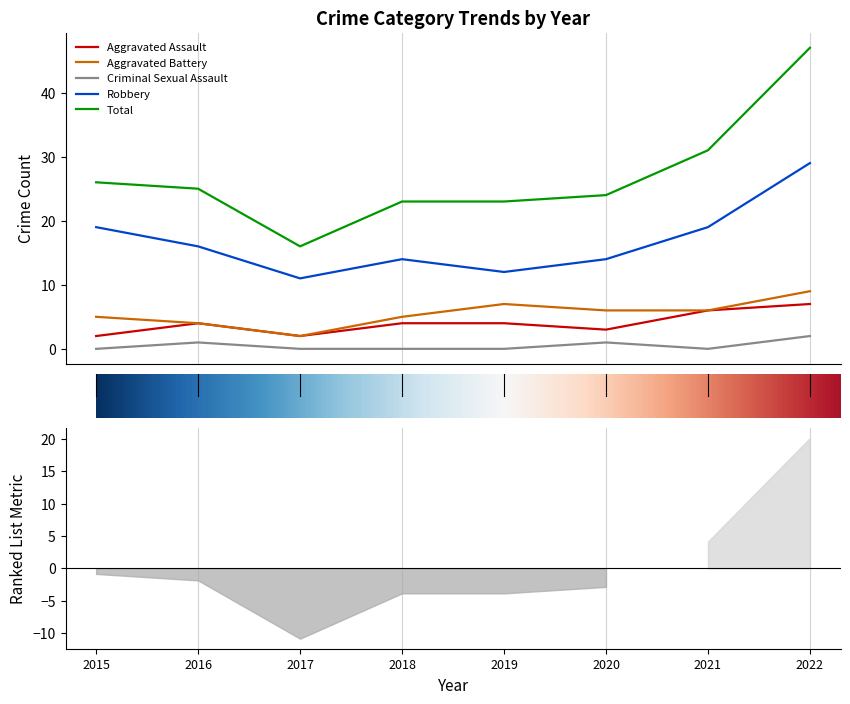

Reading left to right, extract all data points from this chart.

Aggravated Assault: 2015=2	2016=4	2017=2	2018=4	2019=4	2020=3	2021=6	2022=7
Aggravated Battery: 2015=5	2016=4	2017=2	2018=5	2019=7	2020=6	2021=6	2022=9
Criminal Sexual Assault: 2015=0	2016=1	2017=0	2018=0	2019=0	2020=1	2021=0	2022=2
Robbery: 2015=19	2016=16	2017=11	2018=14	2019=12	2020=14	2021=19	2022=29
Total: 2015=26	2016=25	2017=16	2018=23	2019=23	2020=24	2021=31	2022=47